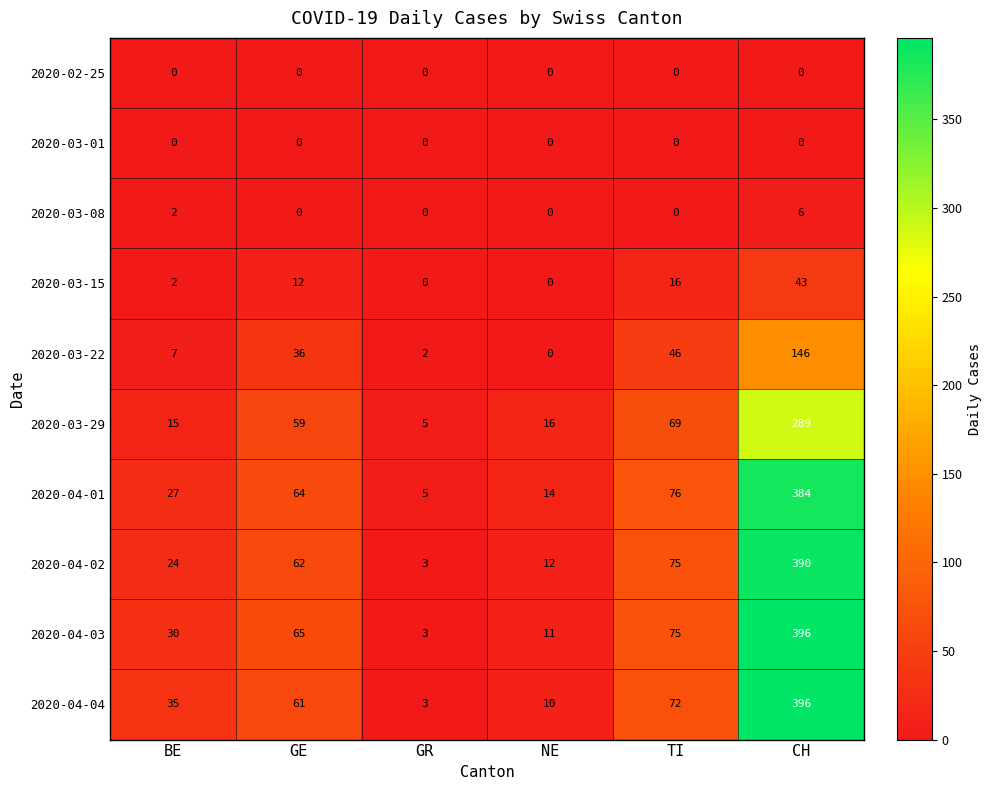

Is the value of 2020-04-02 at NE greater than the value of 2020-03-15 at CH?

No